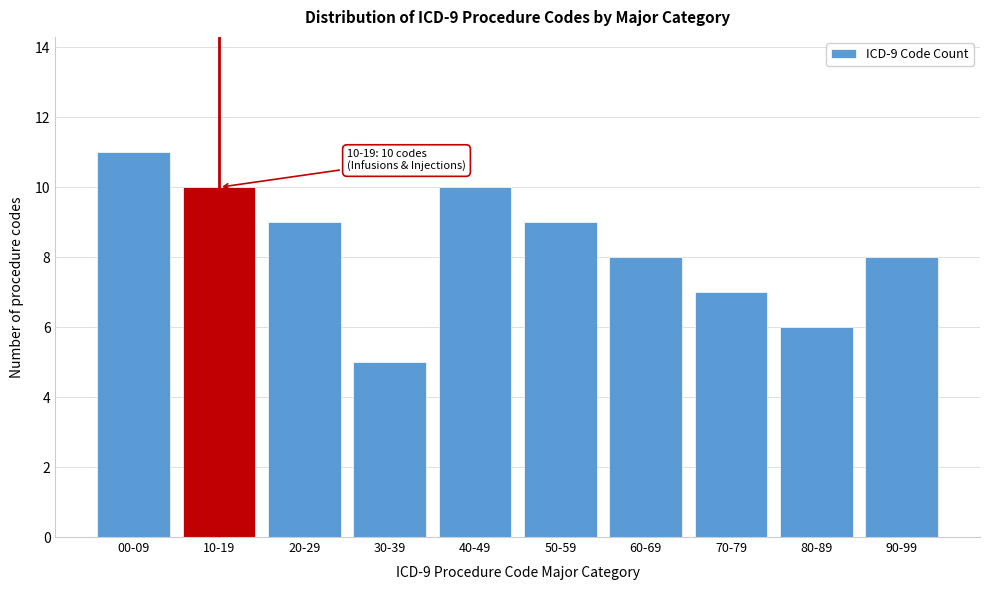

Reading right to left, list all the values displayed in this chart.

90-99=8	80-89=6	70-79=7	60-69=8	50-59=9	40-49=10	30-39=5	20-29=9	10-19=10	00-09=11